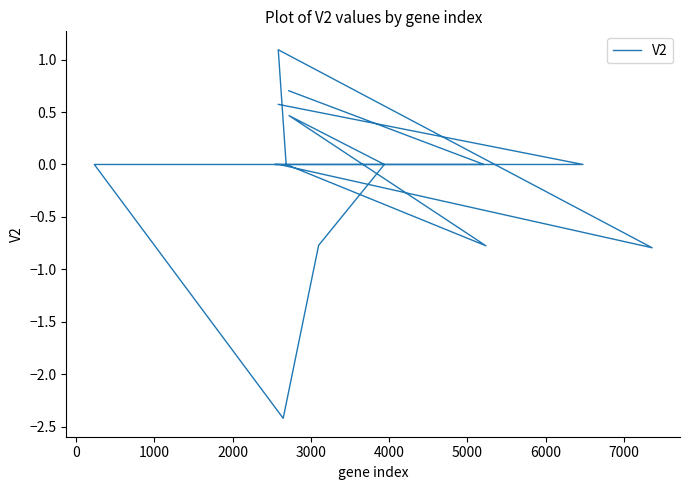

What is the smallest value displayed?

-2.4